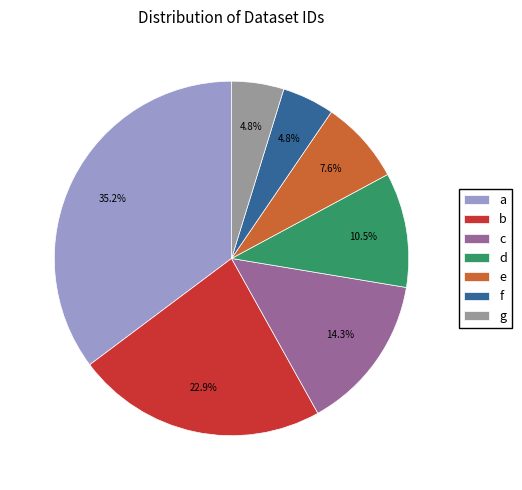

Which has a higher value, a or d?

a